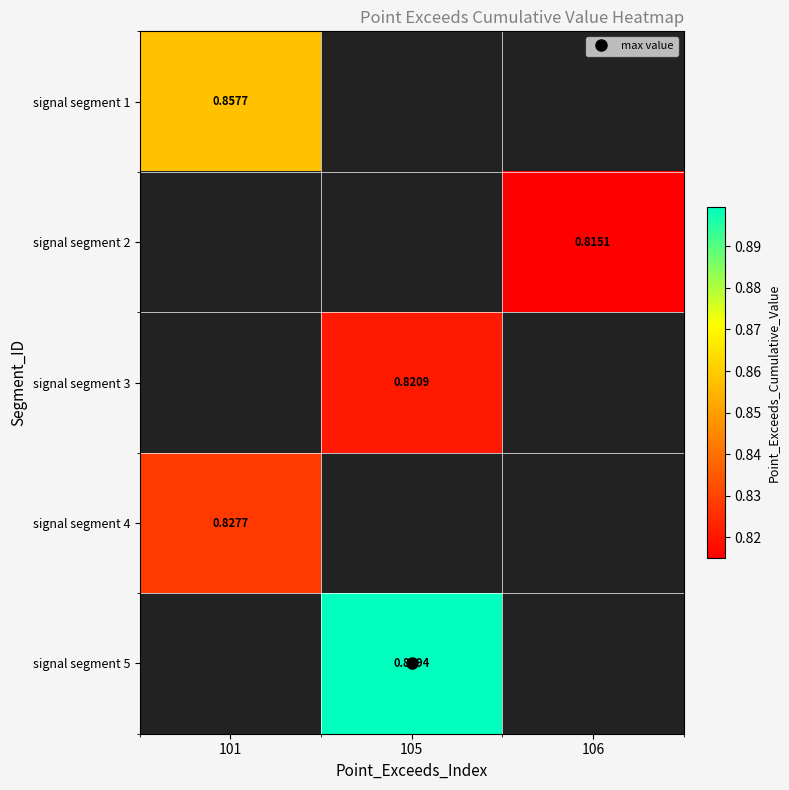

How many distinct data groups are displayed?

5